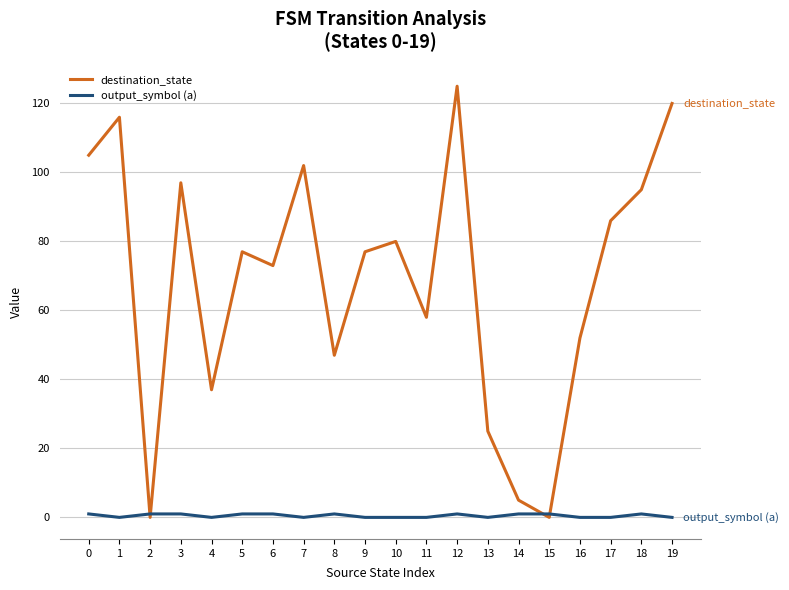

Between 0 and 3, which series saw the biggest shift?

destination_state